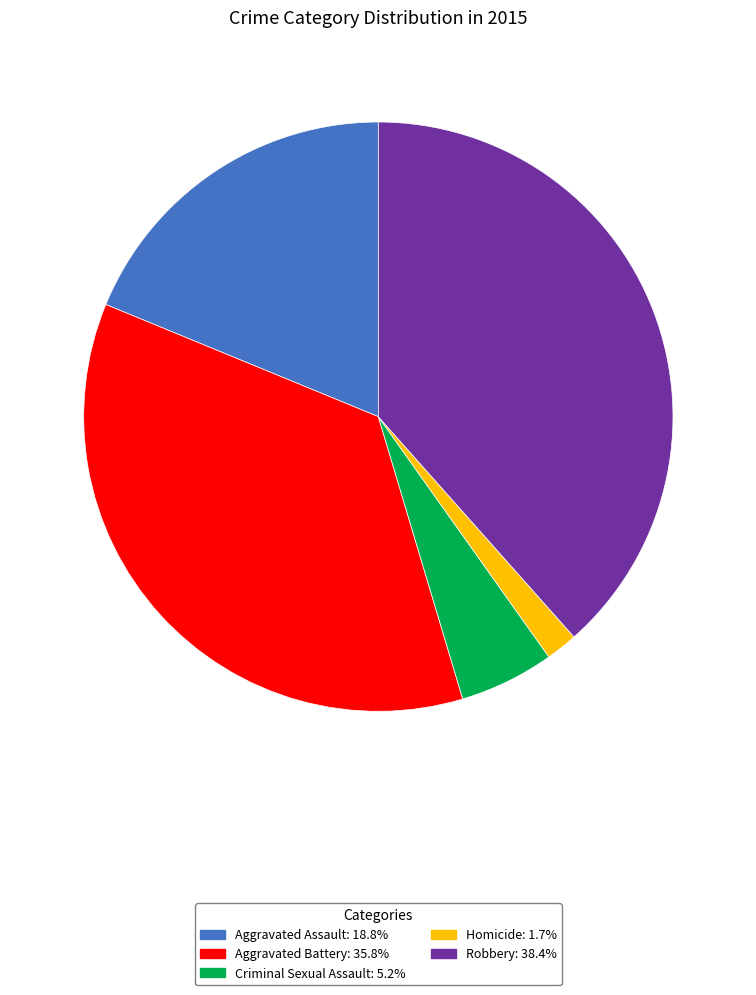

Is there a majority slice in this chart?

No